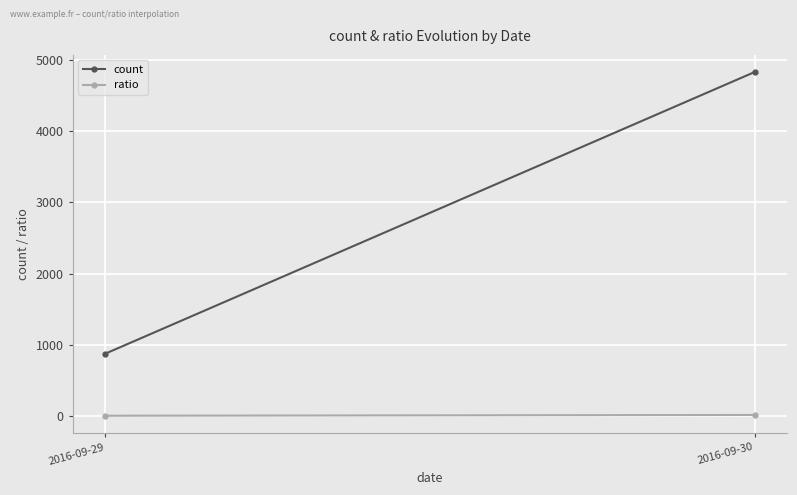

What is the difference between the count values at 2016-09-30 and 2016-09-29?

3960.0